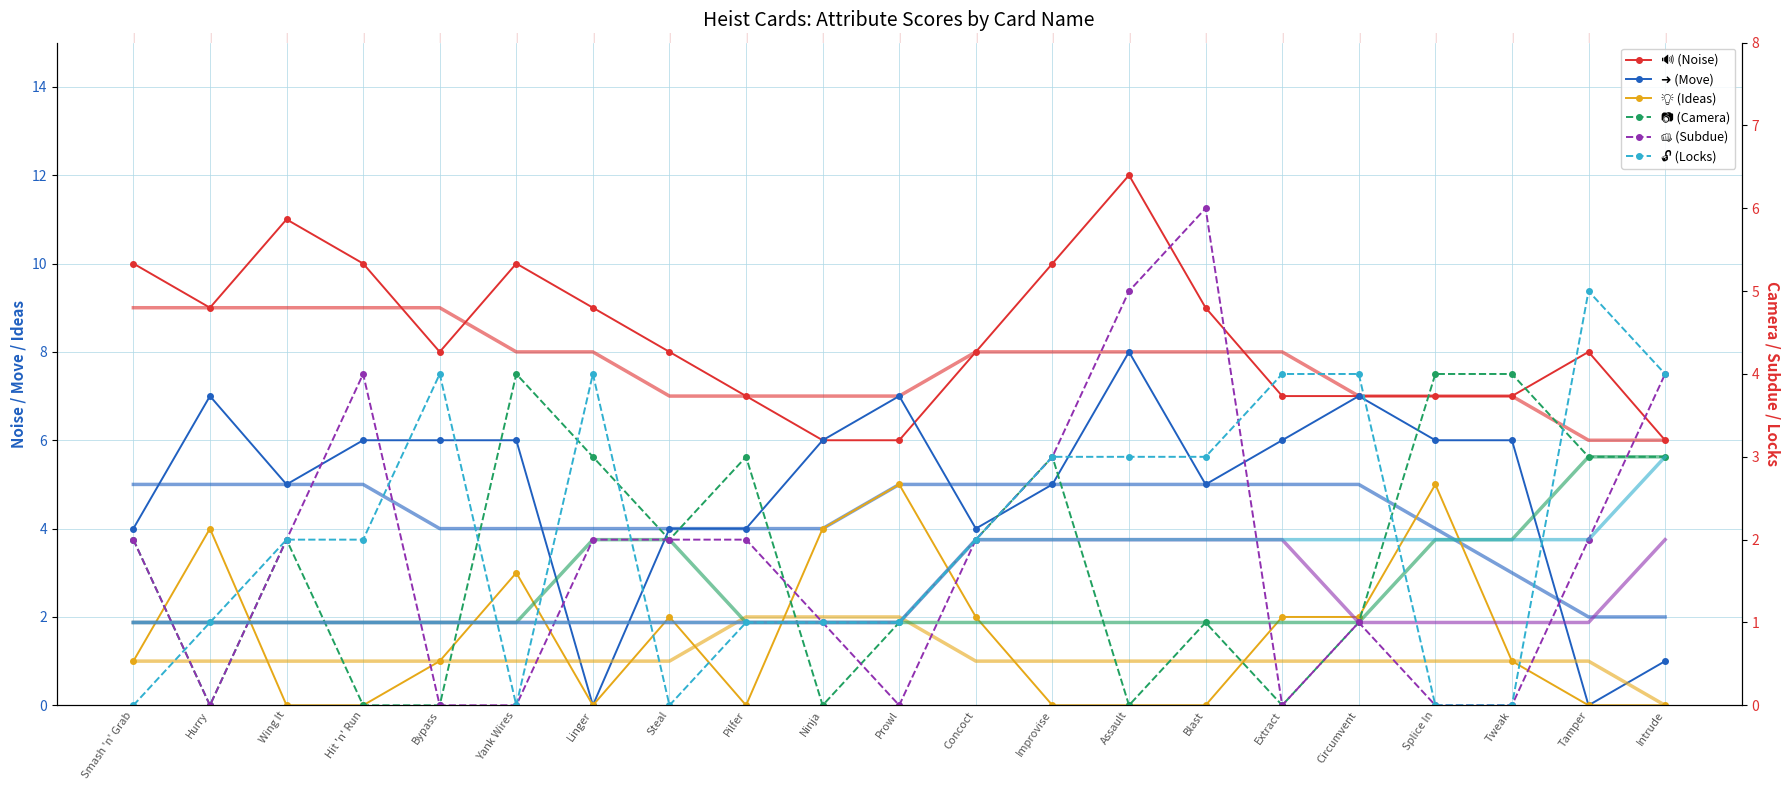

True or false: 📷 (Camera) and 🔊 (Noise) intersect in this chart.

False